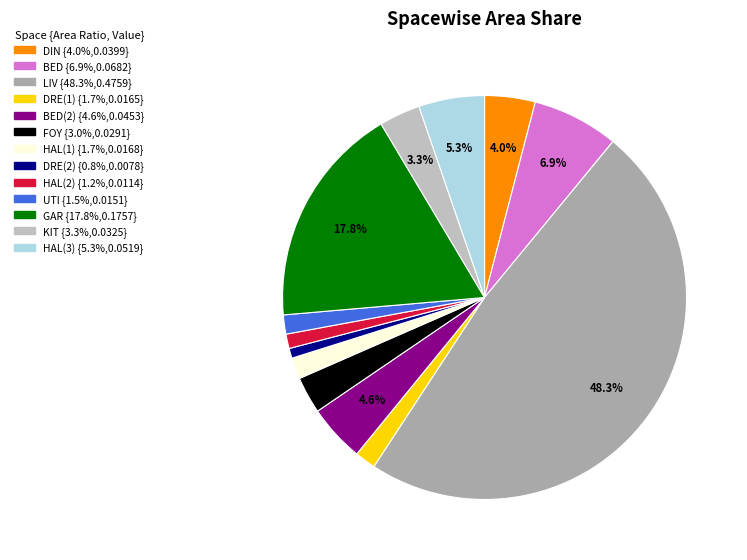

Count the number of slices in the pie.

13